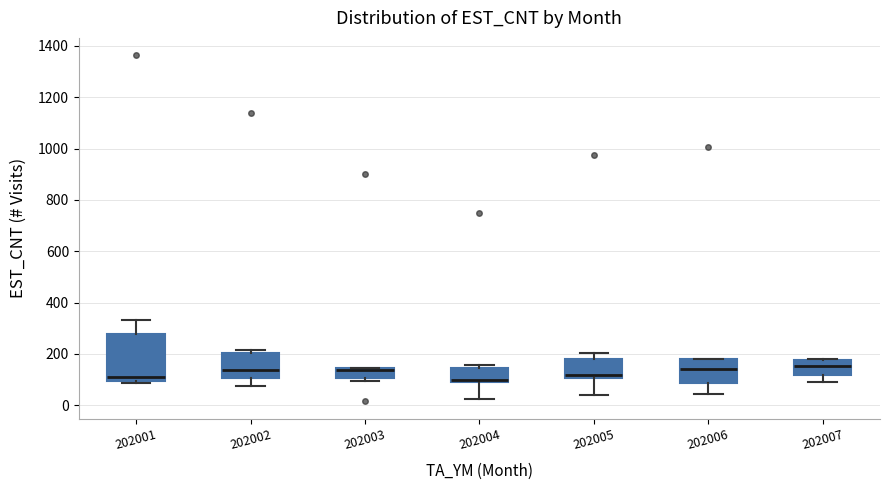

Which box is the tallest, from its lower edge to its upper edge?

202001